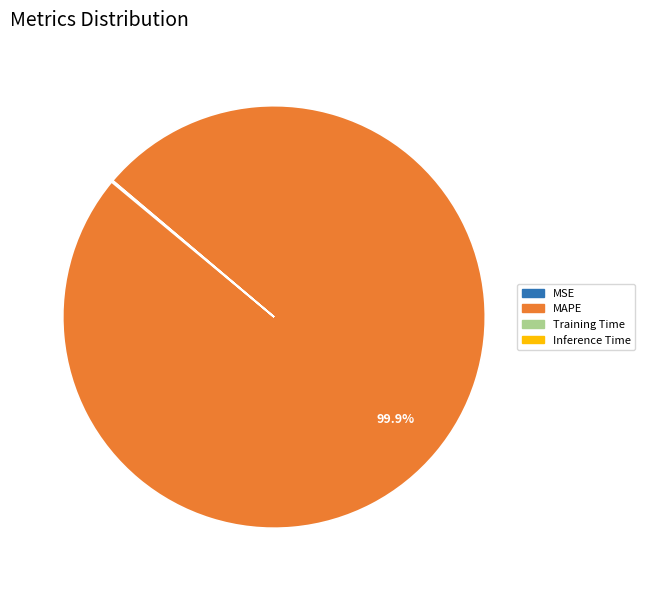

Which slice is the largest?

MAPE